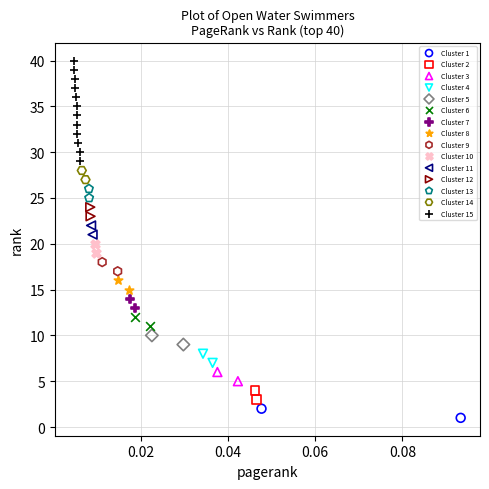

Which series contains the highest Y value?

Cluster 15